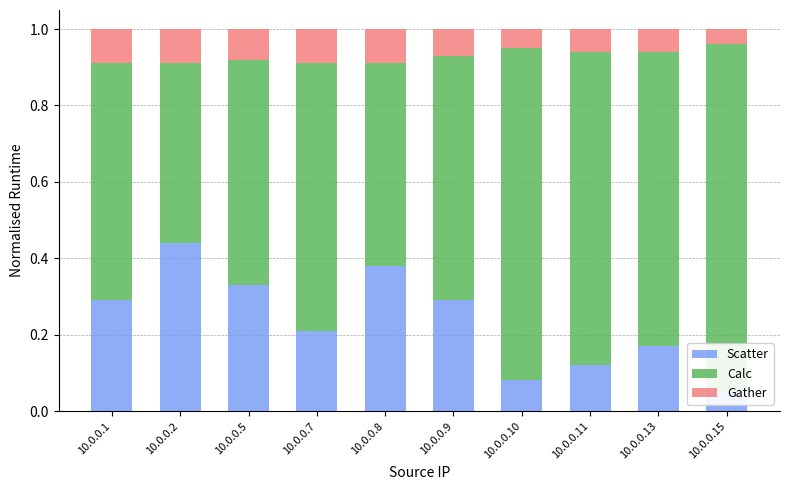

What is the sum of all Scatter values?

2.4